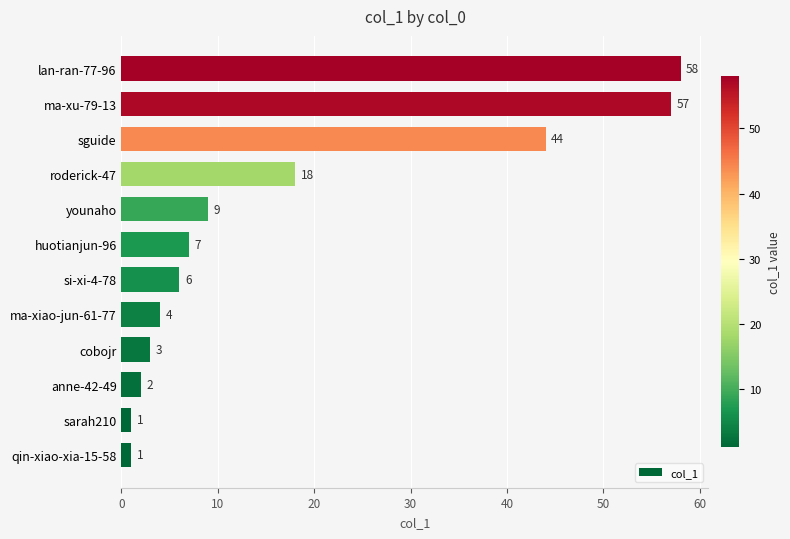

Approximately how many times larger is the value at qin-xiao-xia-15-58 compared to sarah210?

1.0